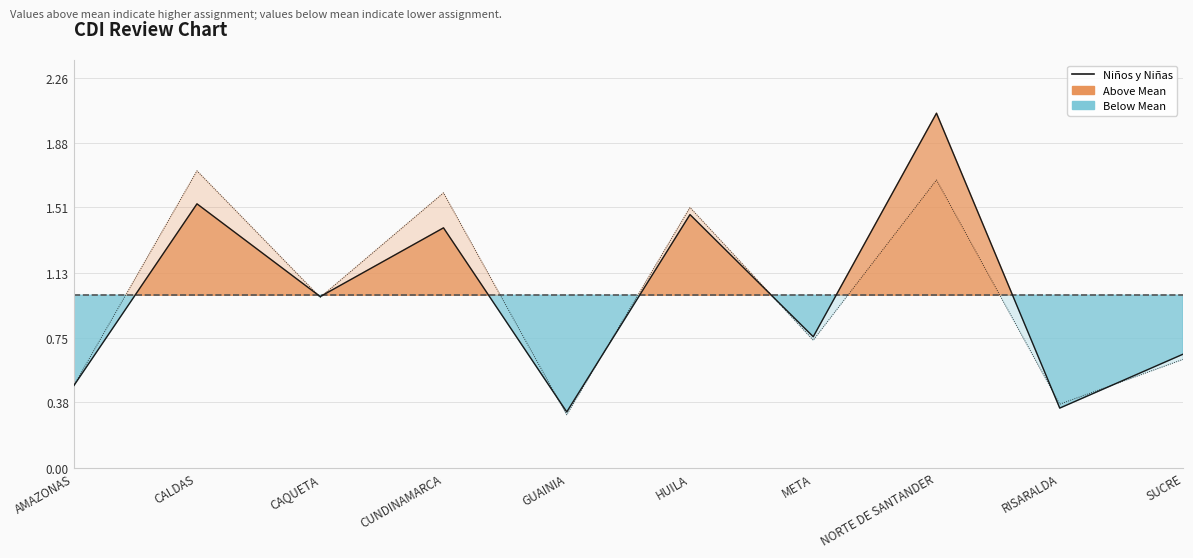

At which category is the sum across all series the highest?

NORTE DE SANTANDER